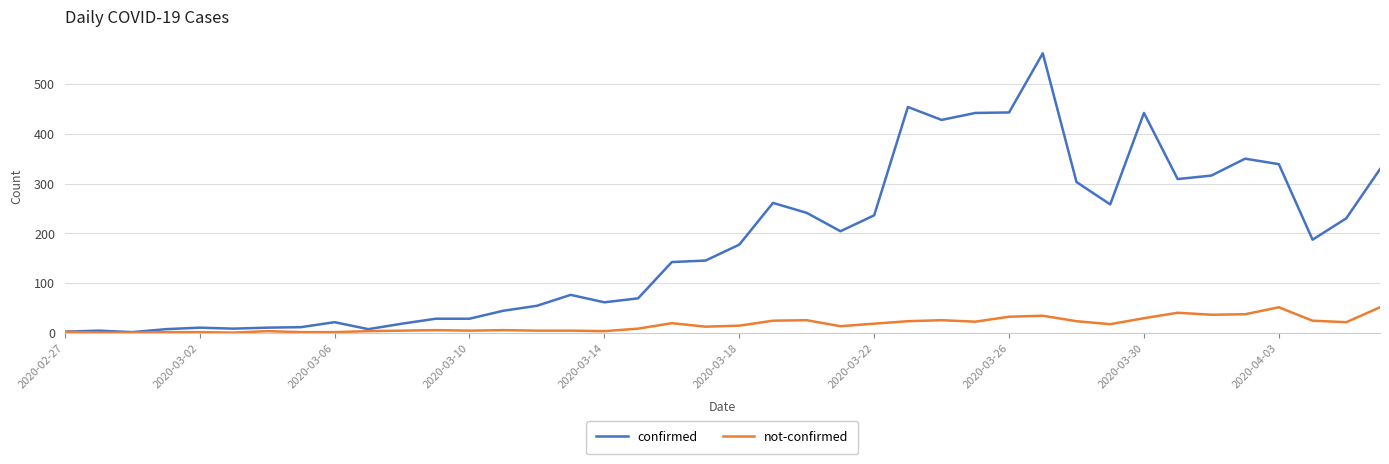

Which series has the largest range (max minus min)?

confirmed